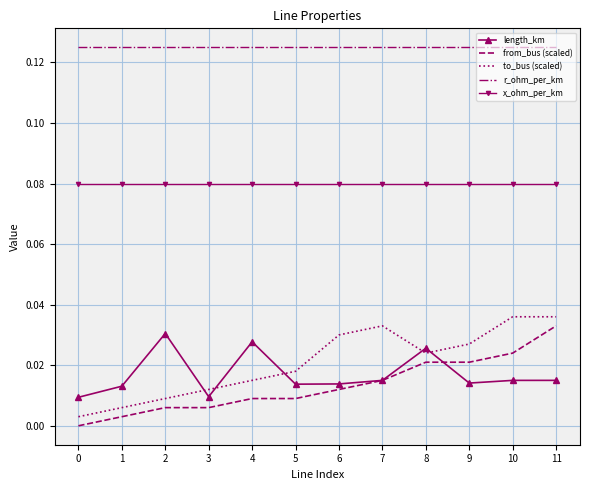

True or false: to_bus (scaled) and r_ohm_per_km intersect in this chart.

False